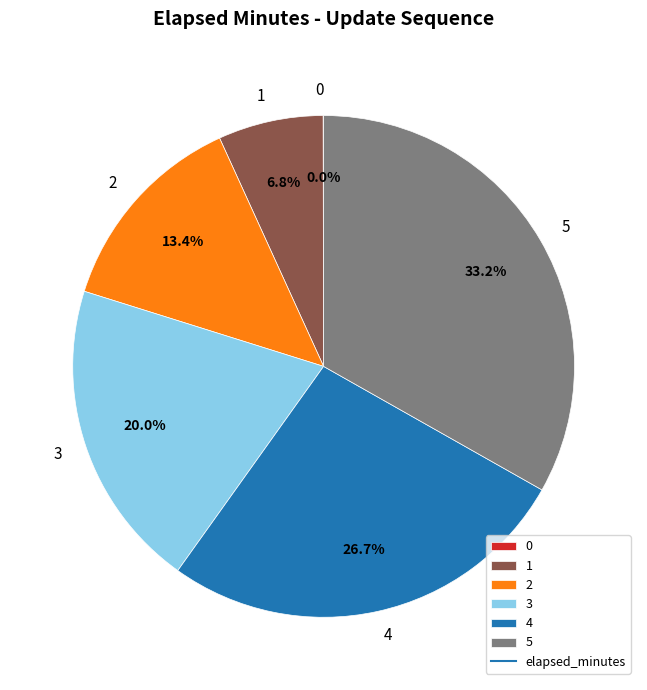

To the nearest percent, what is the combined percentage of 5 and 2?

47%